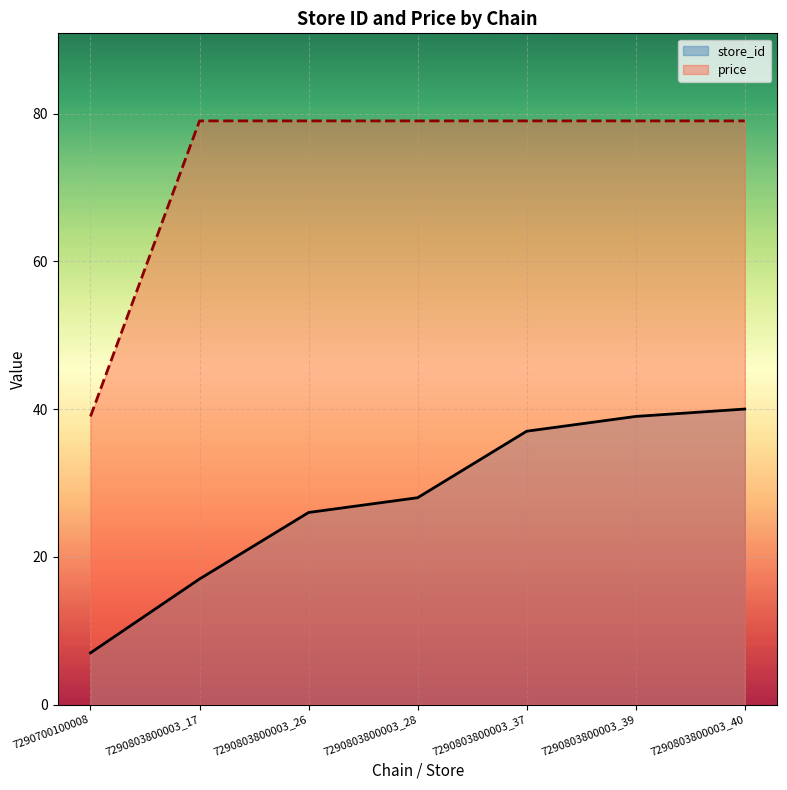

Which label corresponds to the smallest value in the chart?

7290700100008